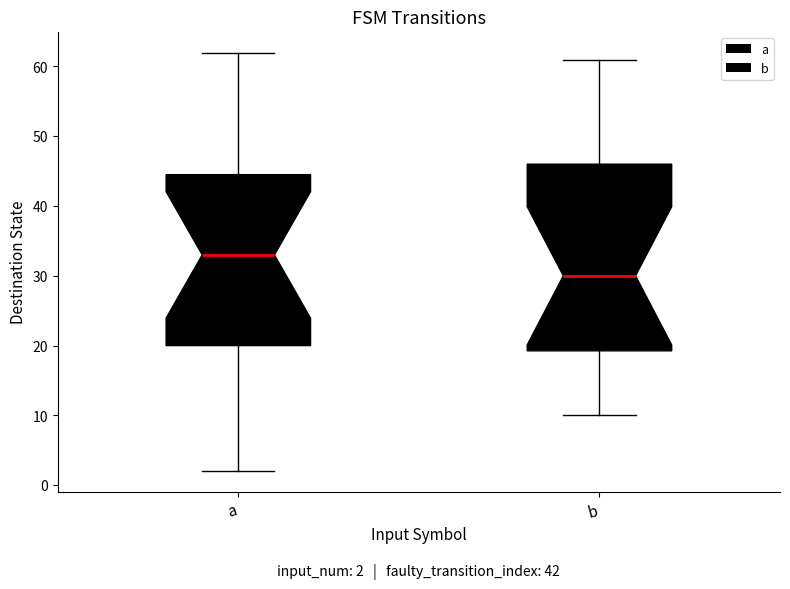

Comparing the boxes themselves (not the whiskers), which one is the tallest?

b